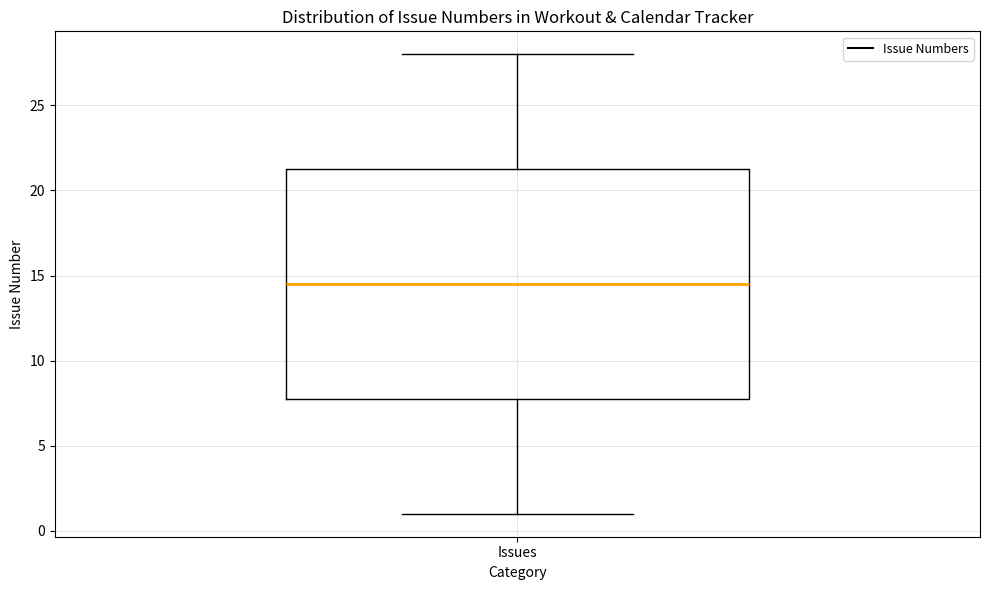

Transcribe this box plot: give where the median line is, the range the box spans, and where the two whiskers end, as read against the y-axis. The values are not printed on the chart, so give them approximately, as read against the axis.

median 14.5, box 8.0 to 21.5, whiskers 1.0 to 28.0